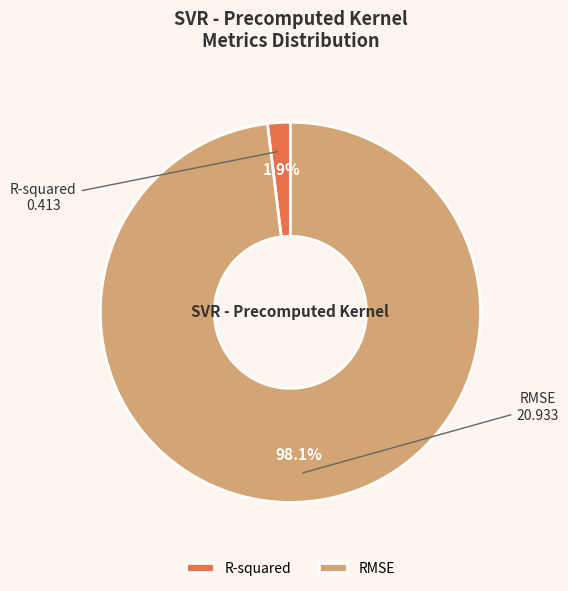

Between R-squared and RMSE, which is larger?

RMSE